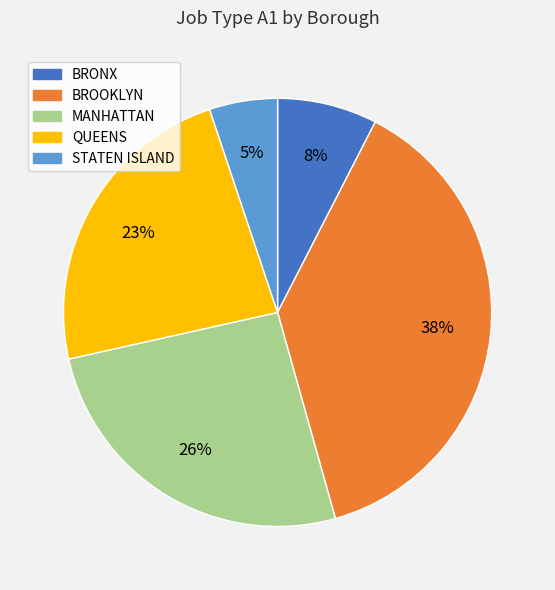

True or false: MANHATTAN accounts for 18% of the total.

False